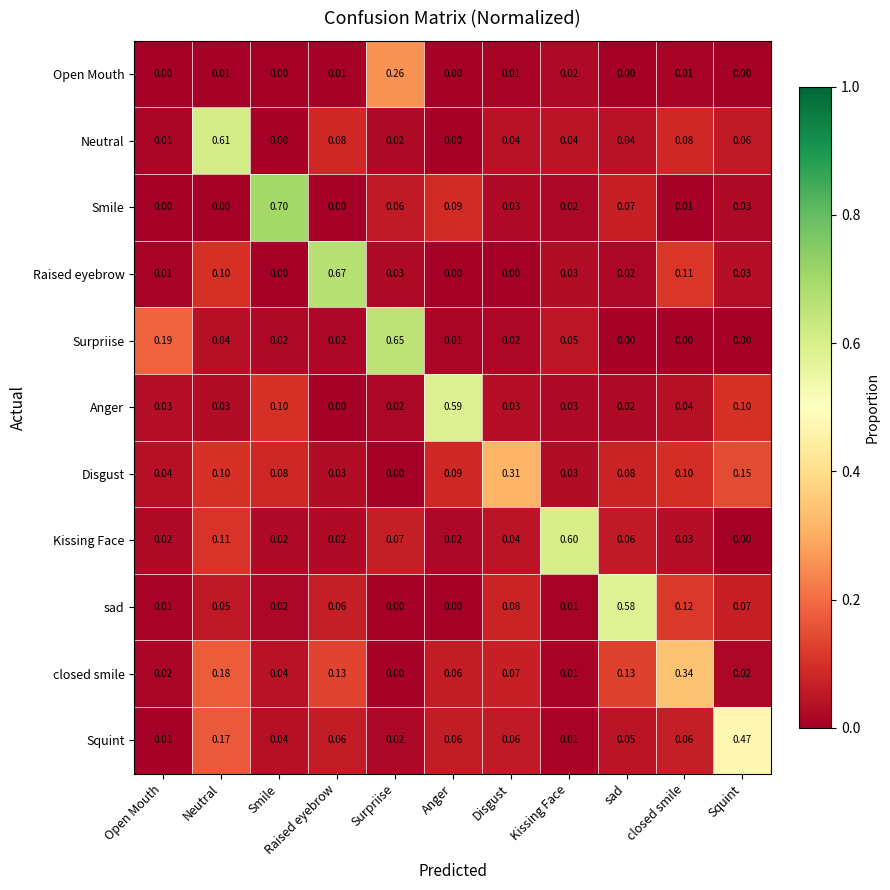

Which series has the widest spread of values?

Smile